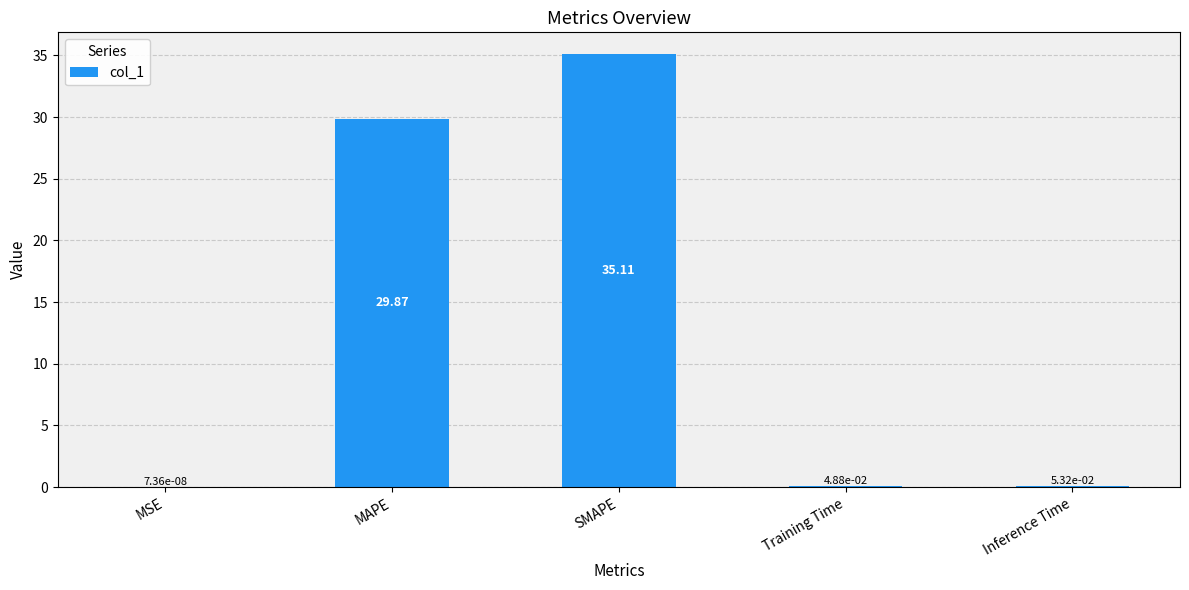

Between MSE and SMAPE, which is larger?

SMAPE